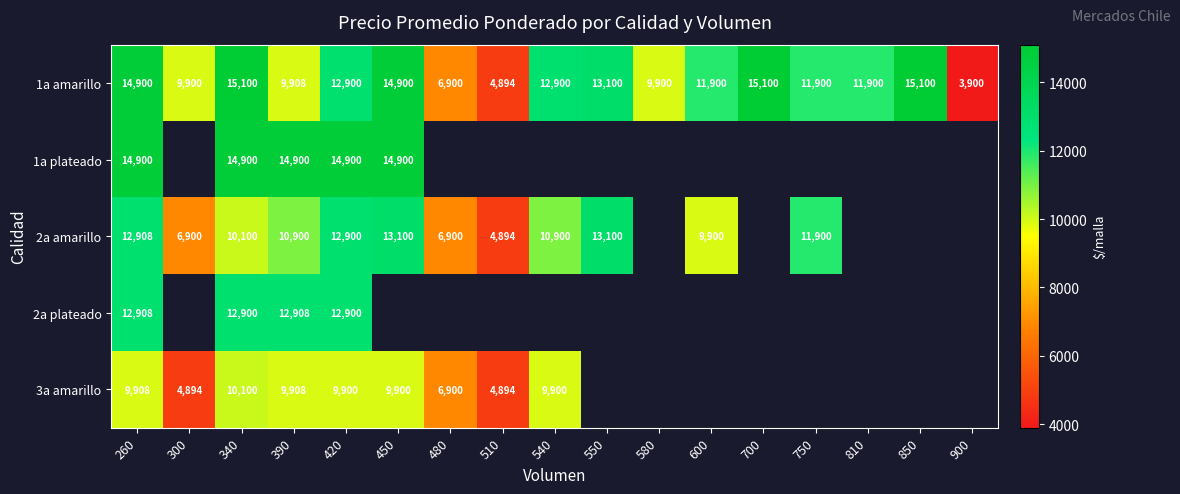

What is the sum of the 3a amarillo values at 300 and 510?

9788